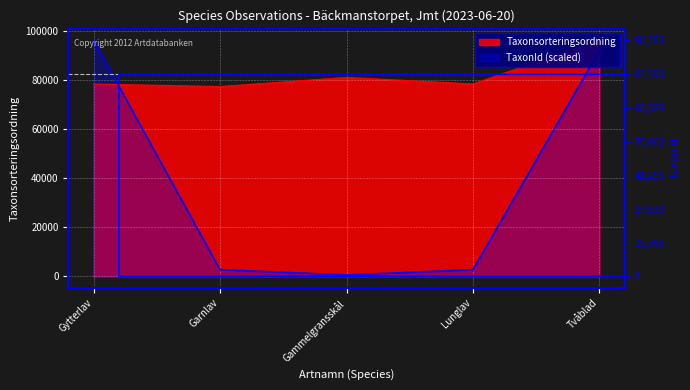

Which series has the largest range (max minus min)?

TaxonId